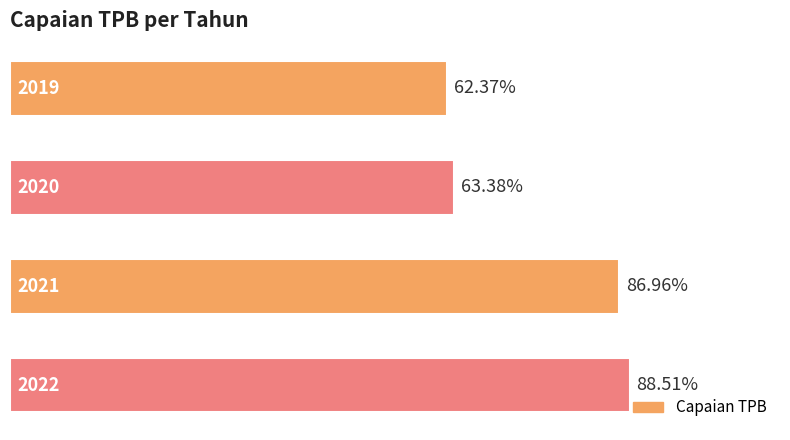

Does the chart contain any negative values?

No